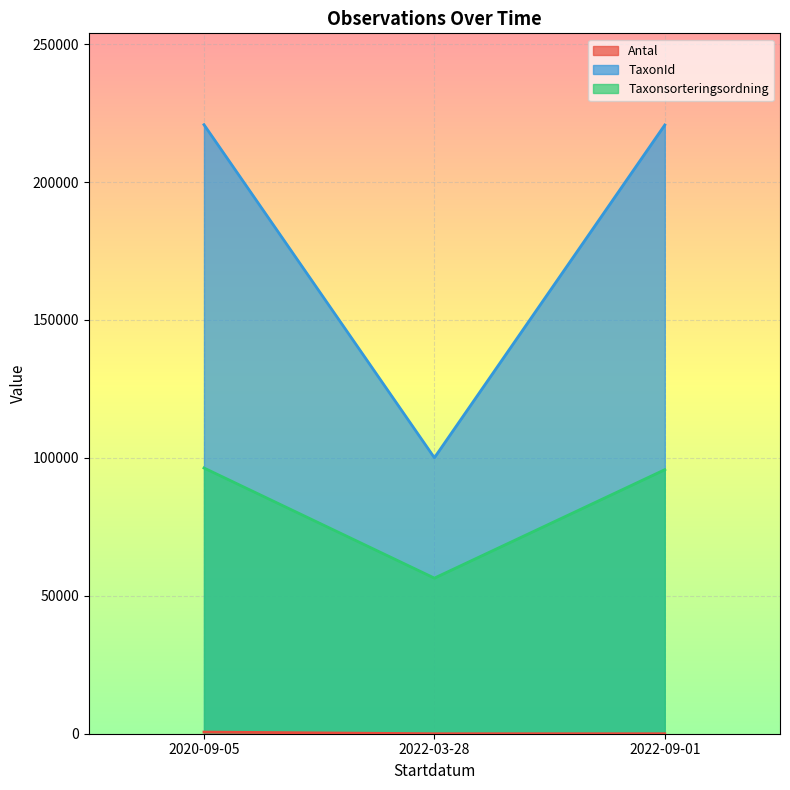

How many lines are shown in the chart?

3